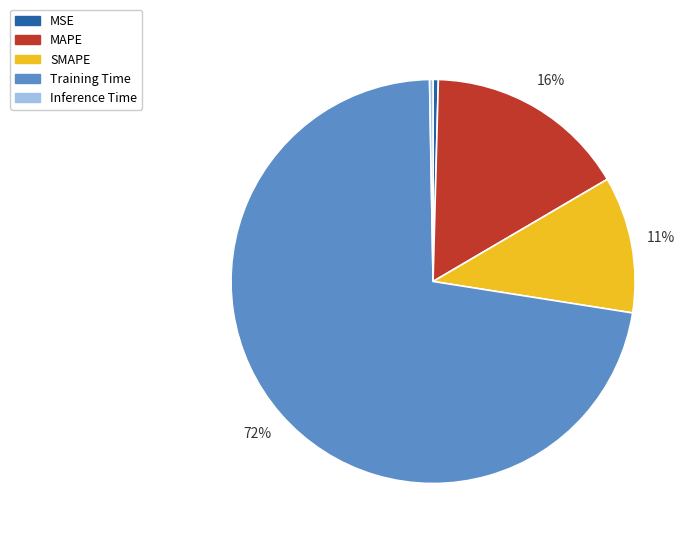

To the nearest percent, what is the average slice percentage?

20%